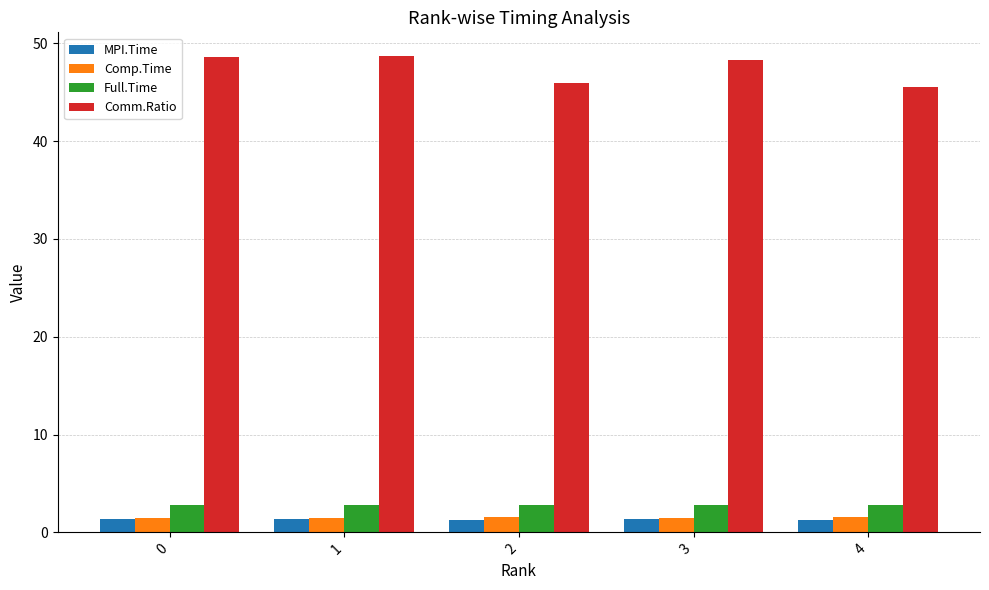

What are all the series names shown in the legend?

MPI.Time, Comp.Time, Full.Time, Comm.Ratio